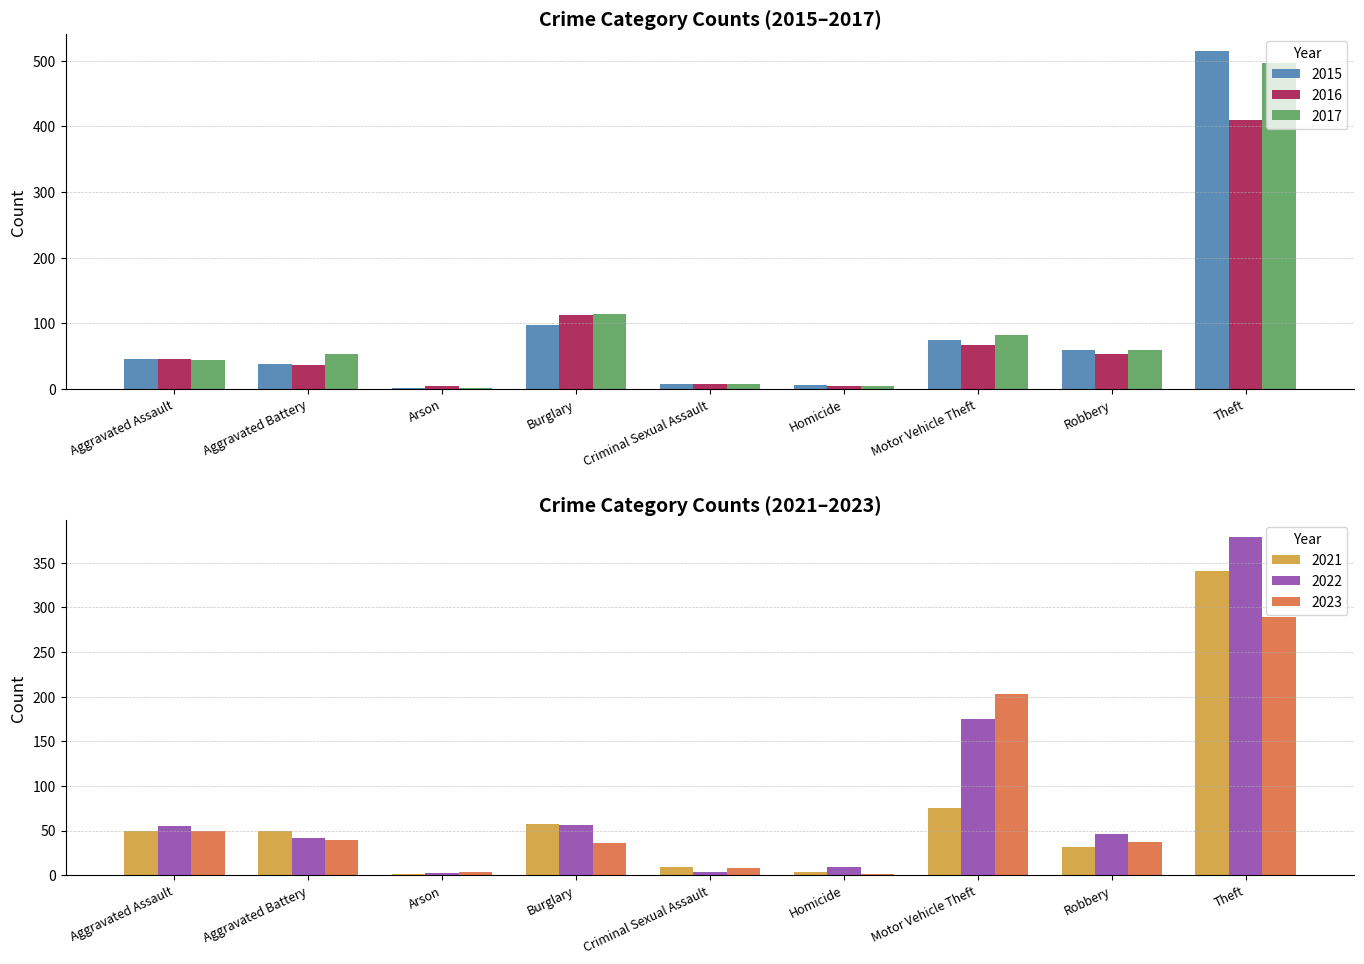

Is the value of 2017 at Criminal Sexual Assault greater than the value of 2016 at Aggravated Assault?

No